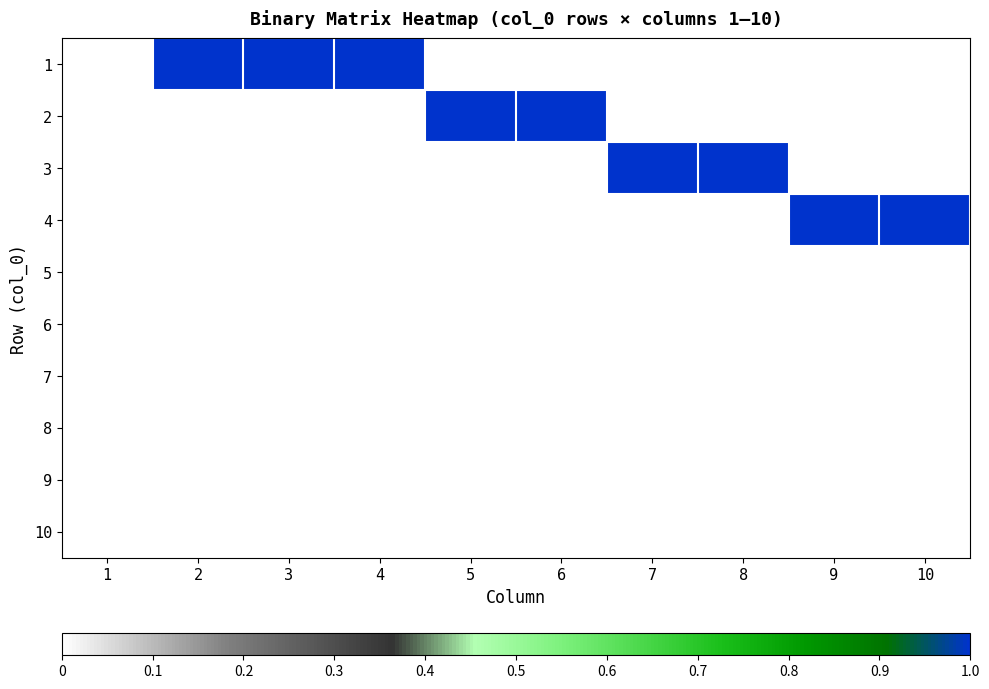

Reading left to right, extract all data points from this chart.

1: 1=0	2=1	3=1	4=1	5=0	6=0	7=0	8=0	9=0	10=0
2: 1=0	2=0	3=0	4=0	5=1	6=1	7=0	8=0	9=0	10=0
3: 1=0	2=0	3=0	4=0	5=0	6=0	7=1	8=1	9=0	10=0
4: 1=0	2=0	3=0	4=0	5=0	6=0	7=0	8=0	9=1	10=1
5: 1=0	2=0	3=0	4=0	5=0	6=0	7=0	8=0	9=0	10=0
6: 1=0	2=0	3=0	4=0	5=0	6=0	7=0	8=0	9=0	10=0
7: 1=0	2=0	3=0	4=0	5=0	6=0	7=0	8=0	9=0	10=0
8: 1=0	2=0	3=0	4=0	5=0	6=0	7=0	8=0	9=0	10=0
9: 1=0	2=0	3=0	4=0	5=0	6=0	7=0	8=0	9=0	10=0
10: 1=0	2=0	3=0	4=0	5=0	6=0	7=0	8=0	9=0	10=0